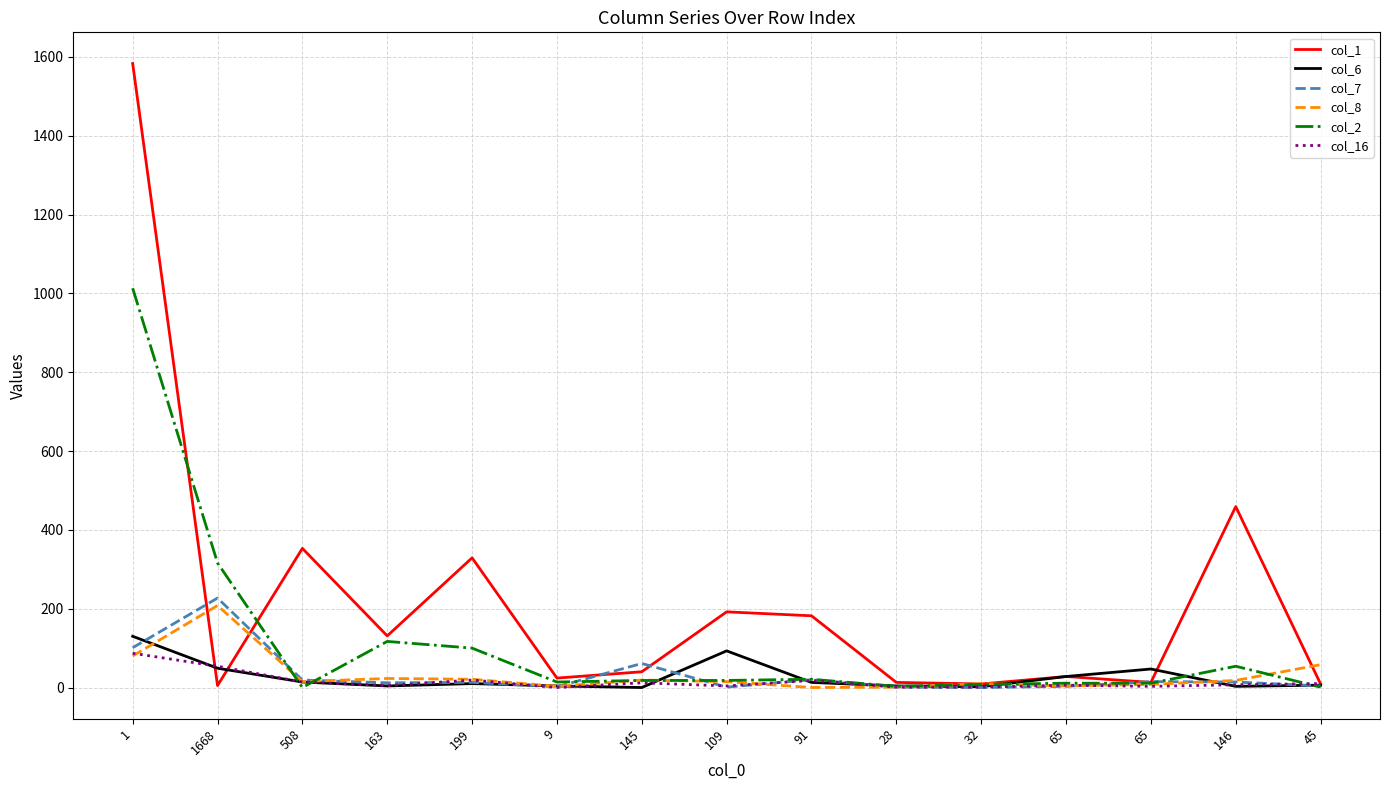

List the series in order of their peak value, lowest first.

col_16, col_6, col_8, col_7, col_2, col_1